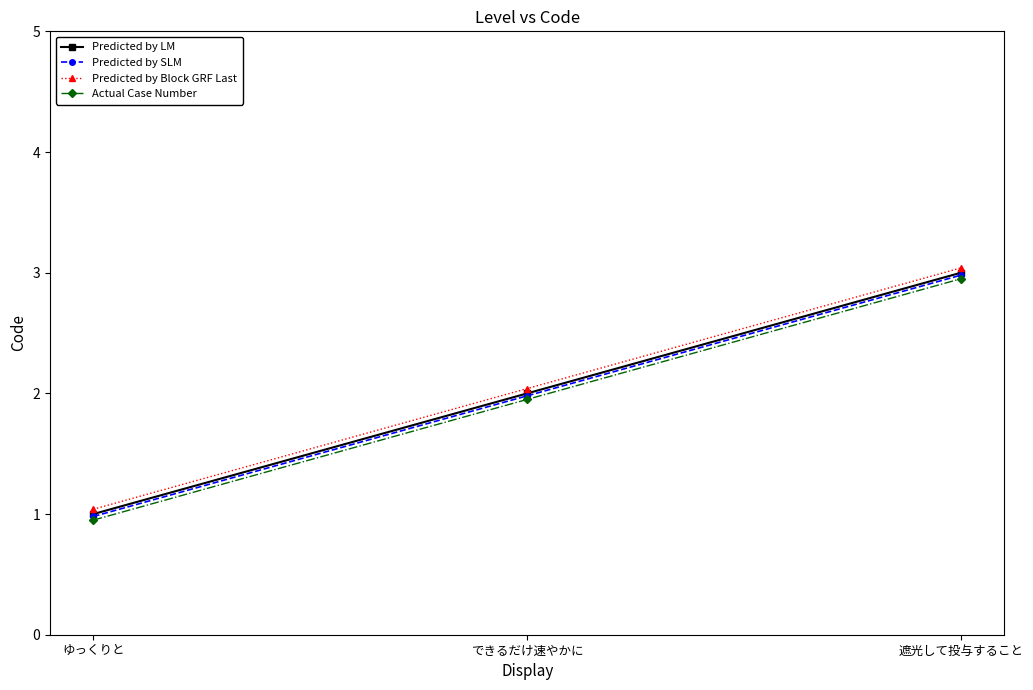

What are all the series names shown in the legend?

Predicted by LM, Predicted by SLM, Predicted by Block GRF Last, Actual Case Number